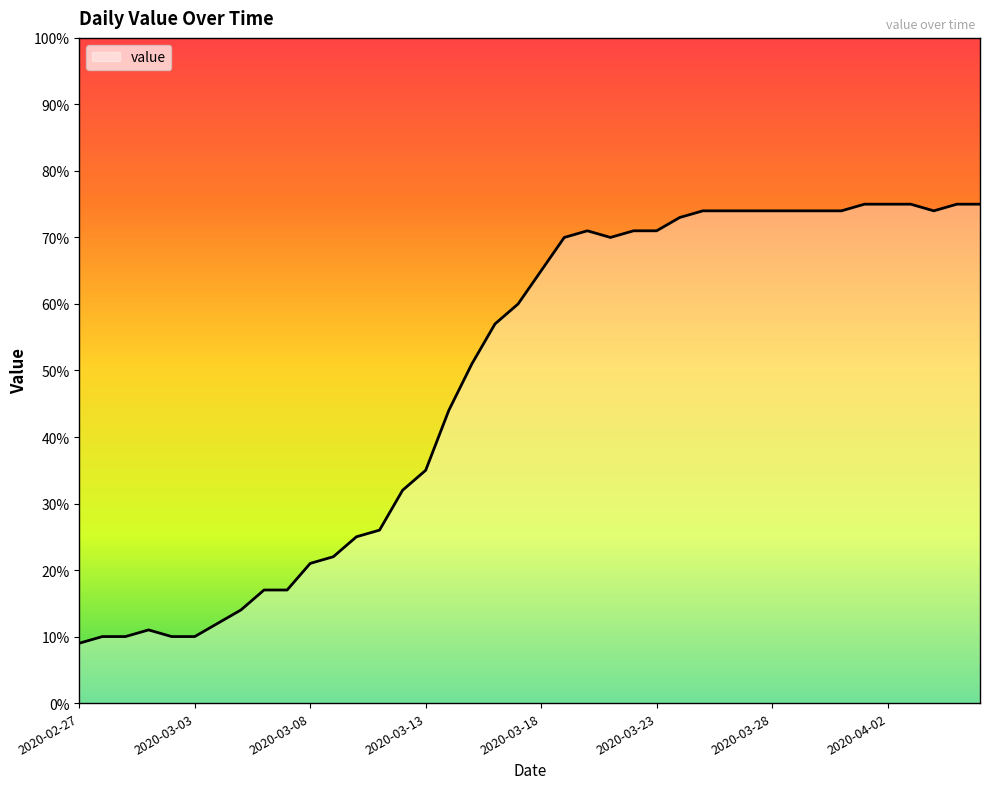

What is the minimum value shown in the chart?

9